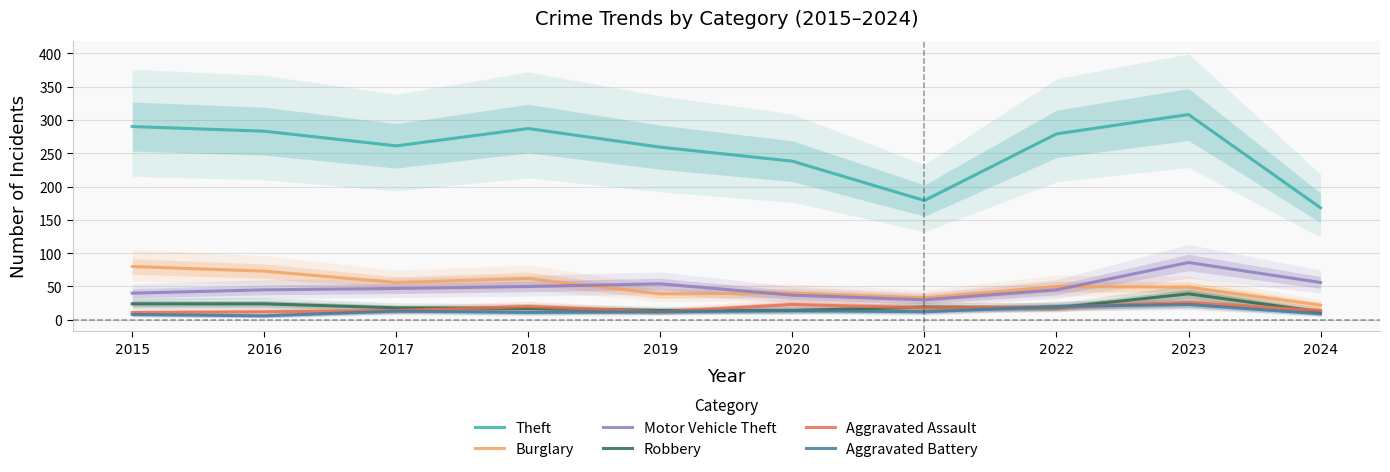

Which series changed the most between 2016 and 2021?

Theft